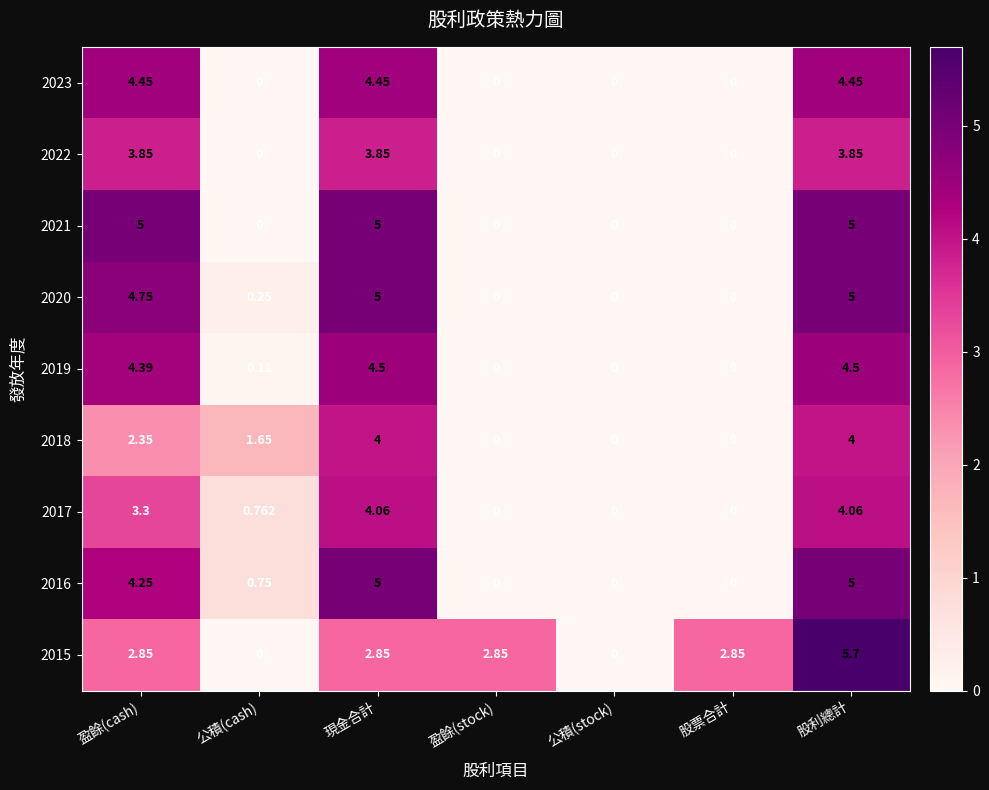

Which series has the largest total across all categories?

2015